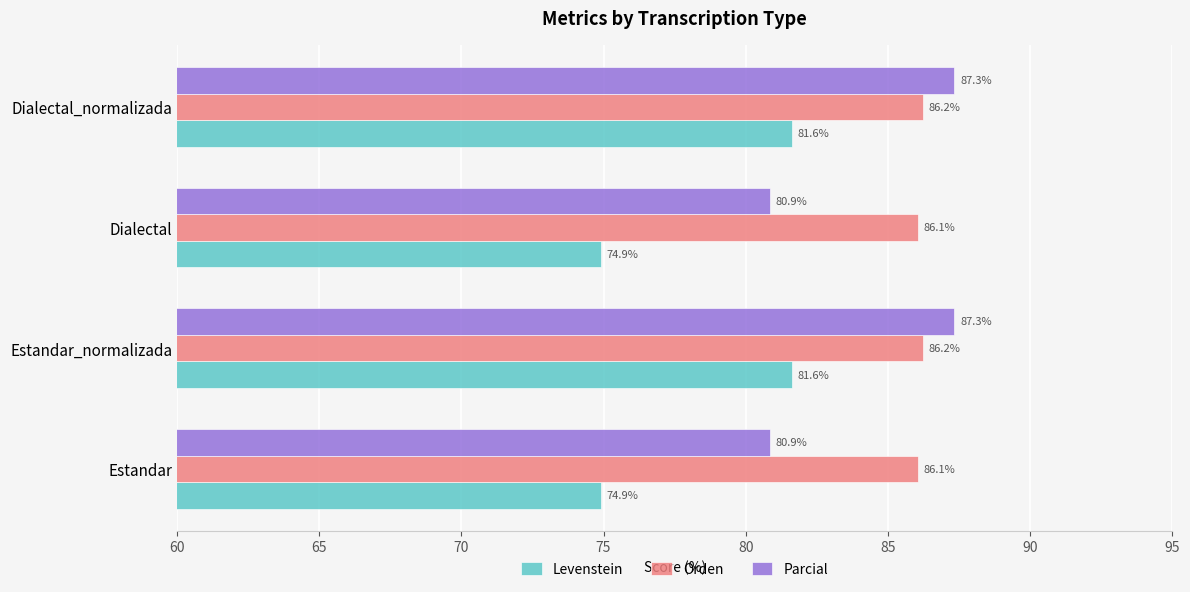

Which series changed the most between Dialectal and Dialectal_normalizada?

Levenstein